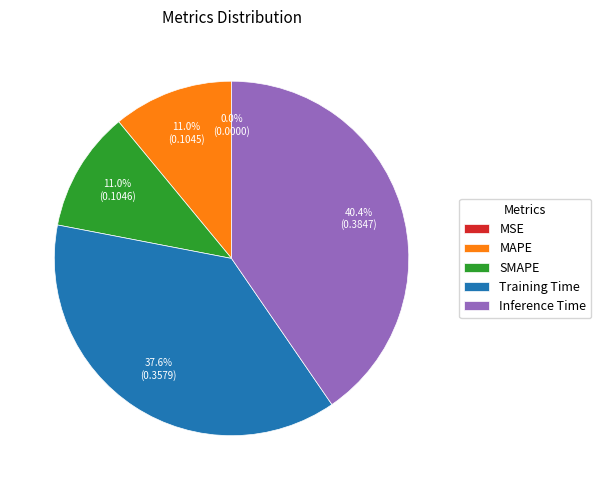

What is the largest slice in the pie chart?

Inference Time